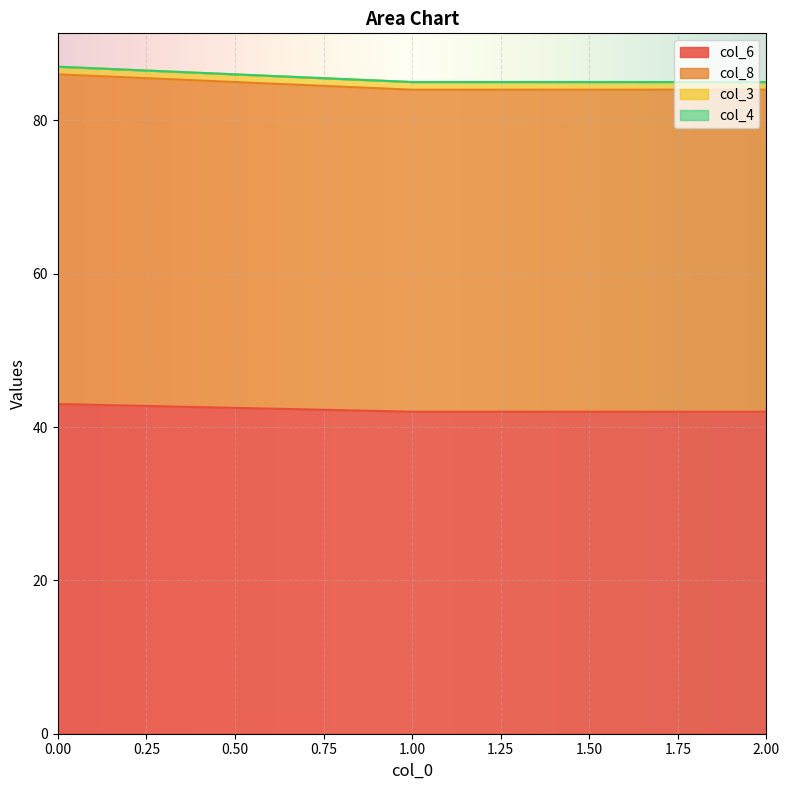

The col_6 series shows 28 at 0. True or false?

False